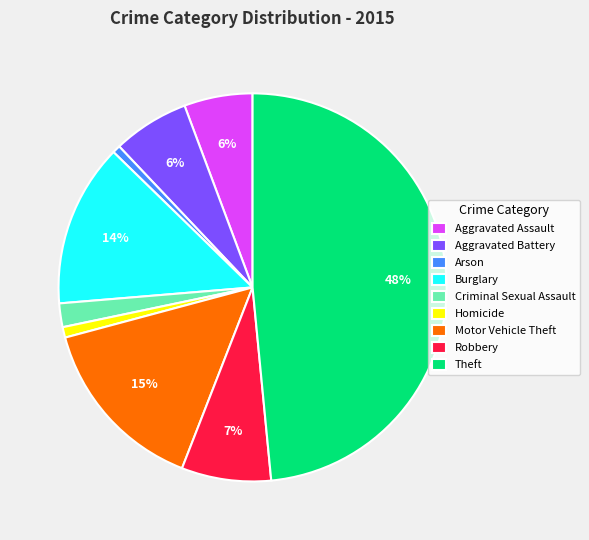

Does Motor Vehicle Theft represent more than half of the total?

No